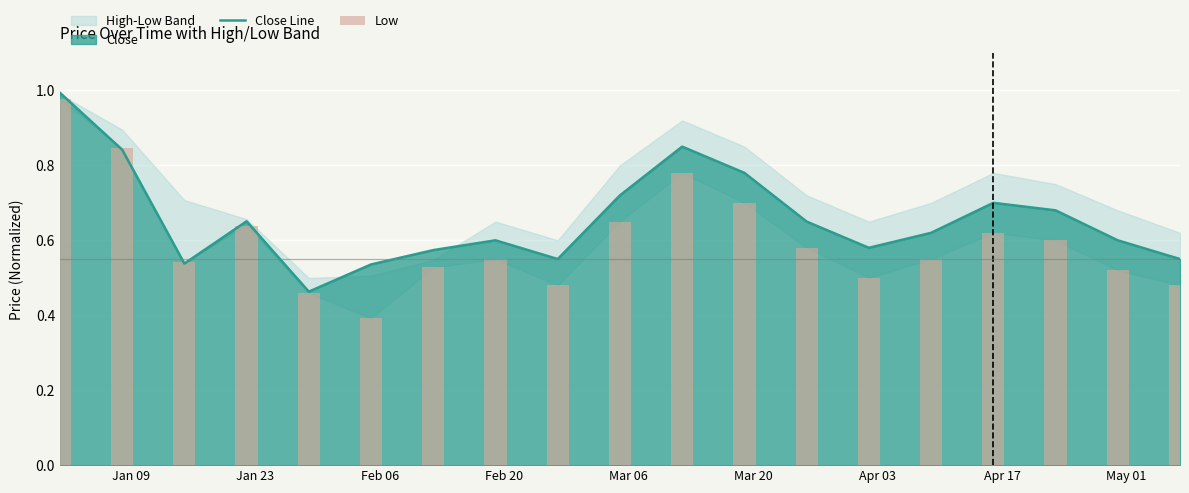

What is the highest value of the Close Line series?

1.0